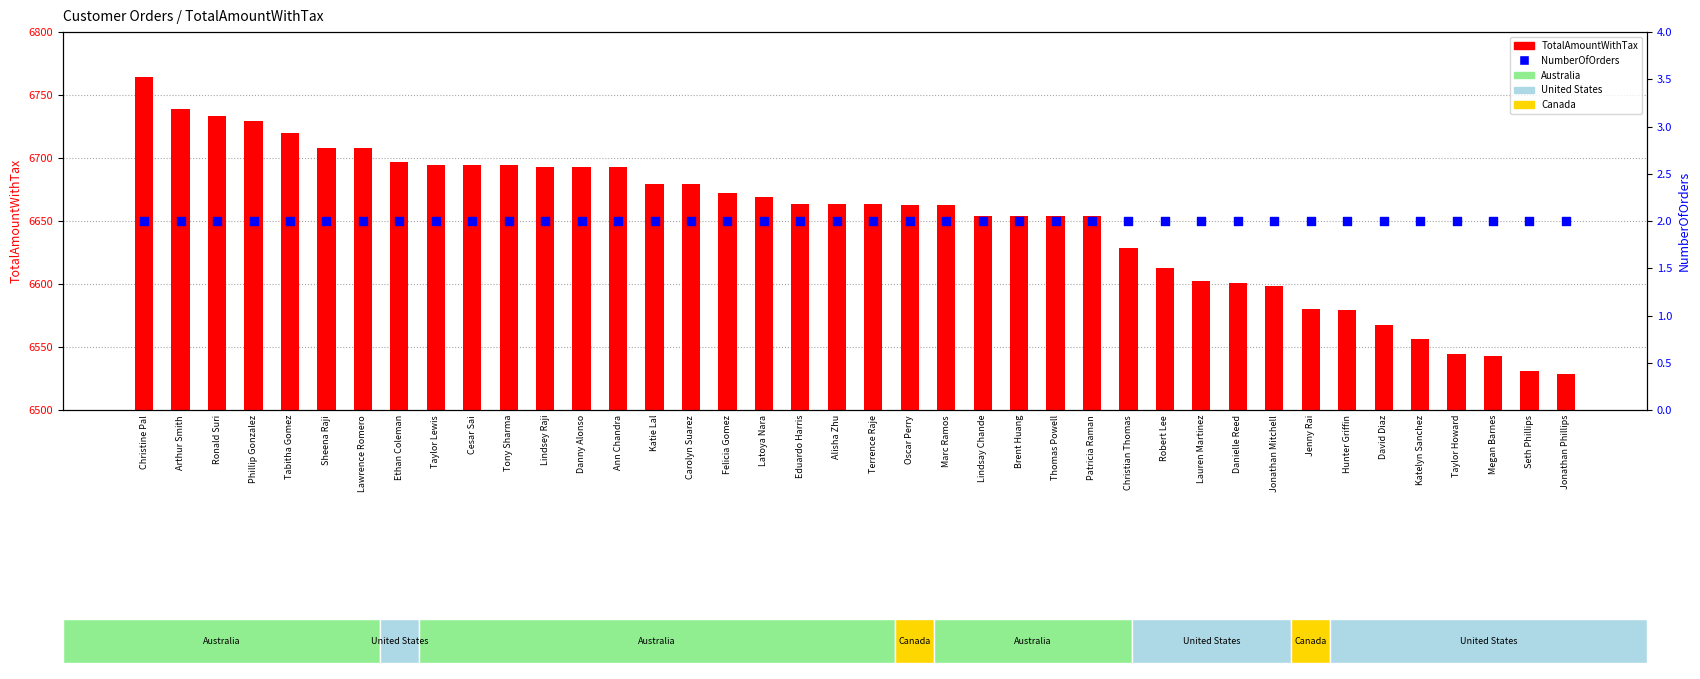

Which series contains the lowest Y value?

NumberOfOrders